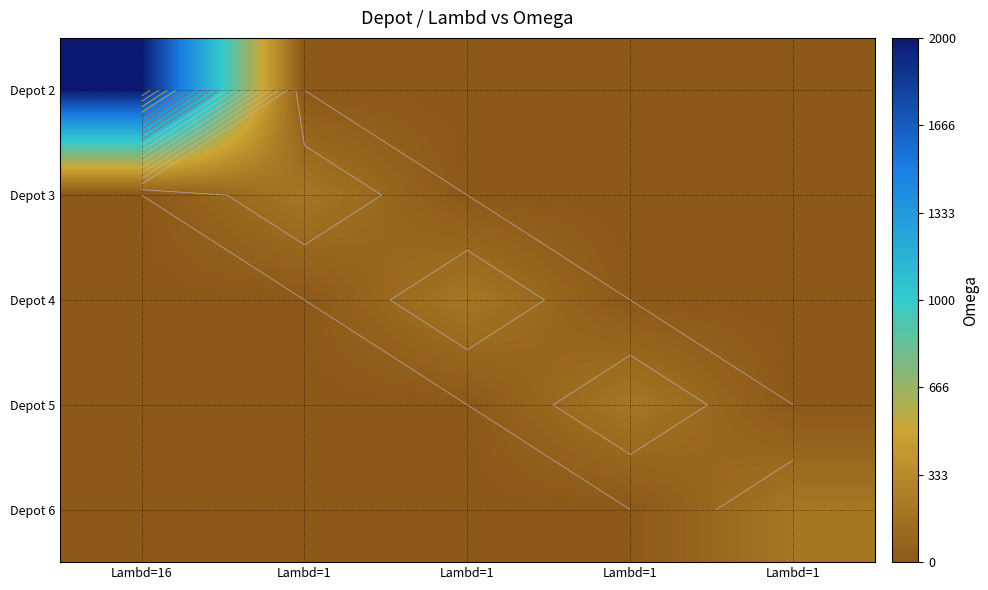

At which category is the sum across all series the highest?

Lambd=16